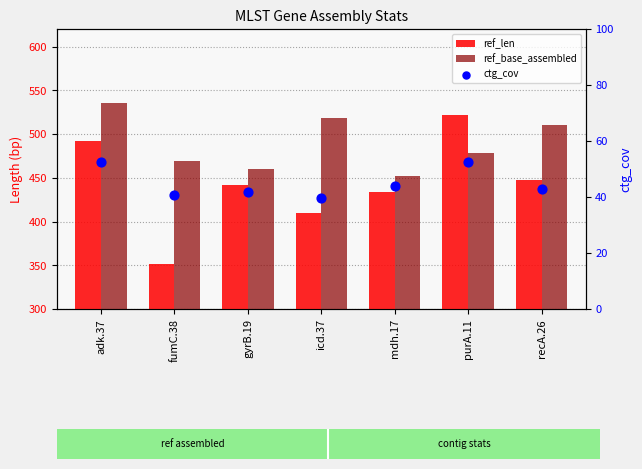

Which series reaches the maximum Y coordinate?

ref_base_assembled